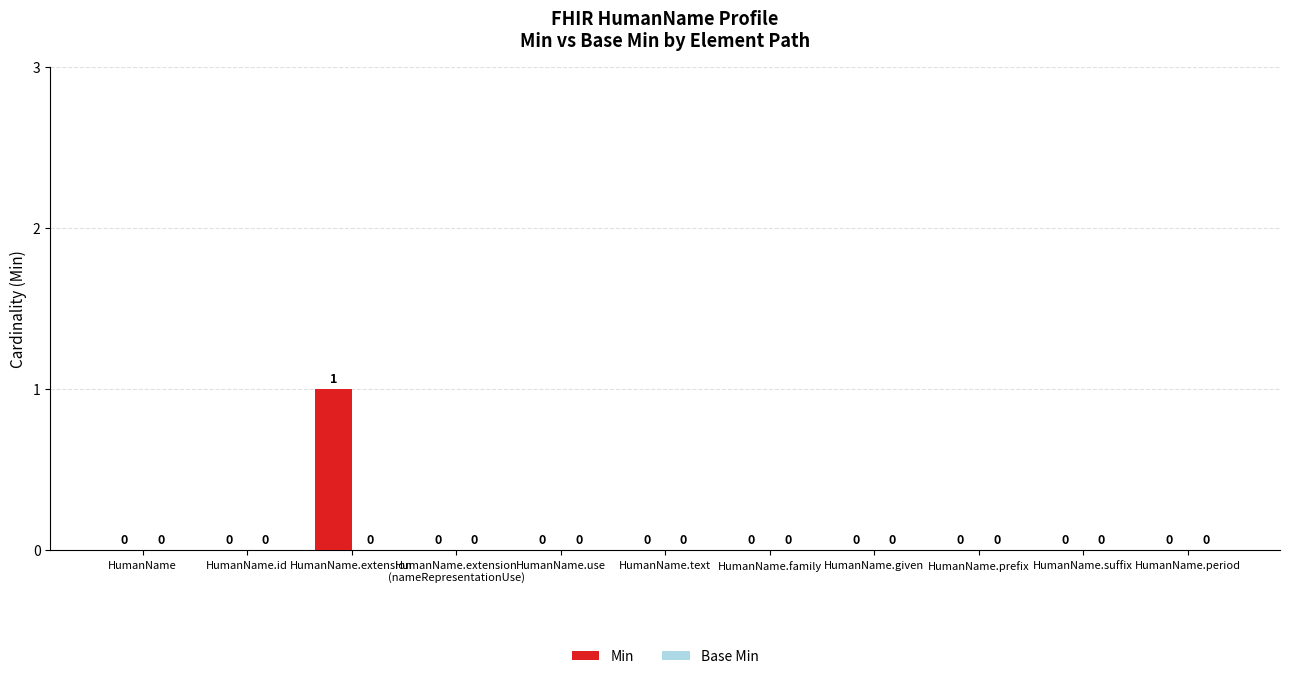

Which category has the highest value across all series?

HumanName.extension